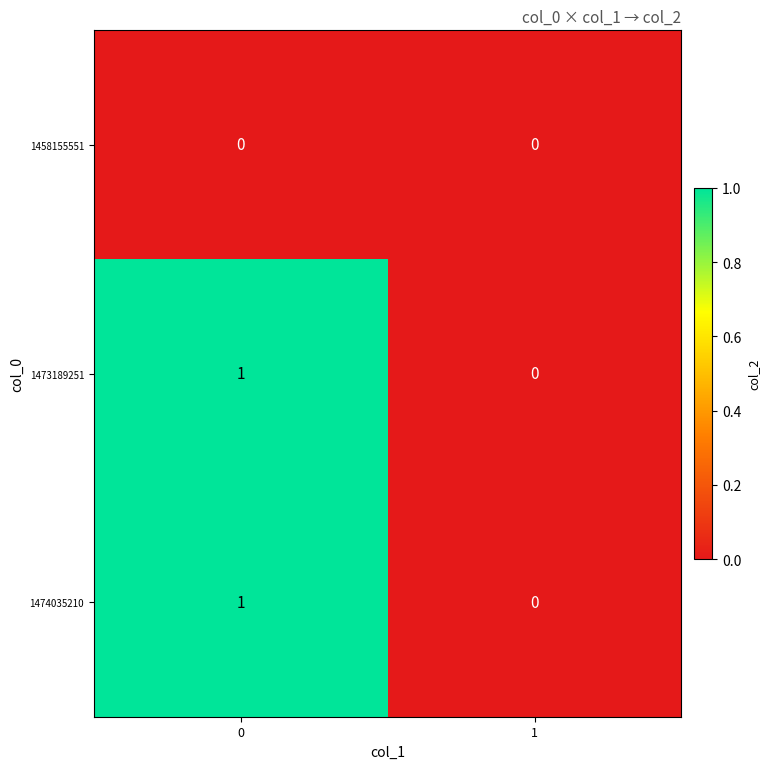

Is the value of 1473189251 at 0 greater than the value of 1458155551 at 0?

Yes